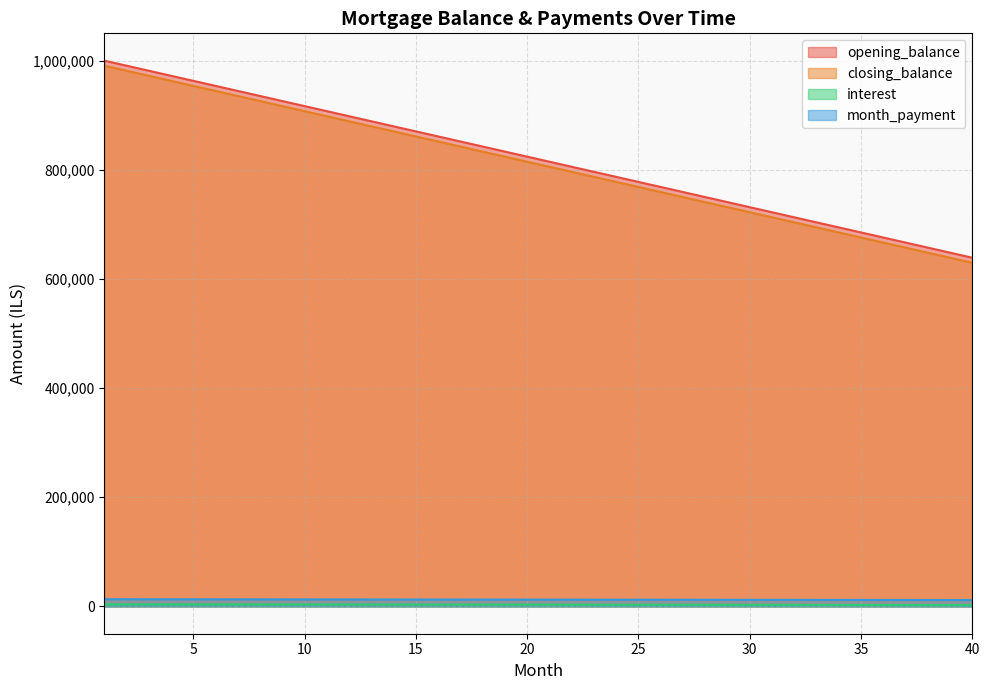

True or false: interest has more than 2 points higher than both neighbors.

False